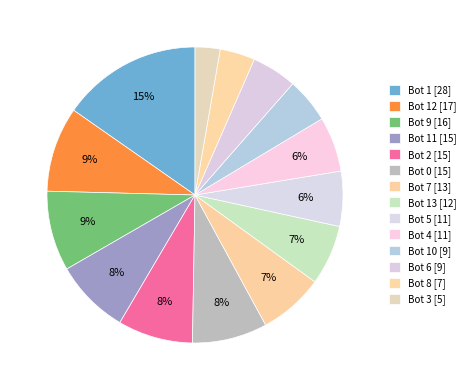

Rank the categories by value from lowest to highest.

Bot 3, Bot 8, Bot 10, Bot 6, Bot 5, Bot 4, Bot 13, Bot 7, Bot 11, Bot 2, Bot 0, Bot 9, Bot 12, Bot 1